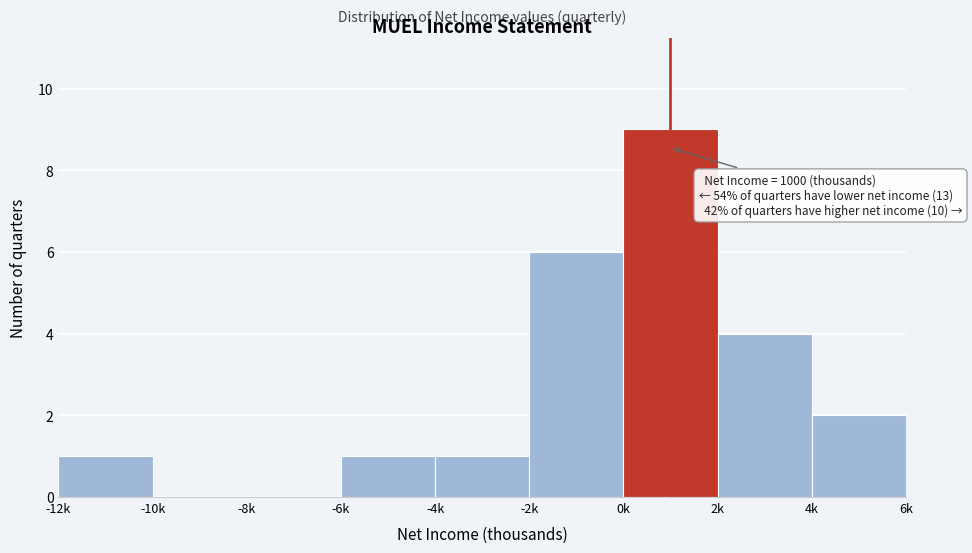

Reading left to right, list all the values displayed in this chart.

-12k=1	-10k=0	-8k=0	-6k=1	-4k=1	-2k=6	0k=9	2k=4	4k=2